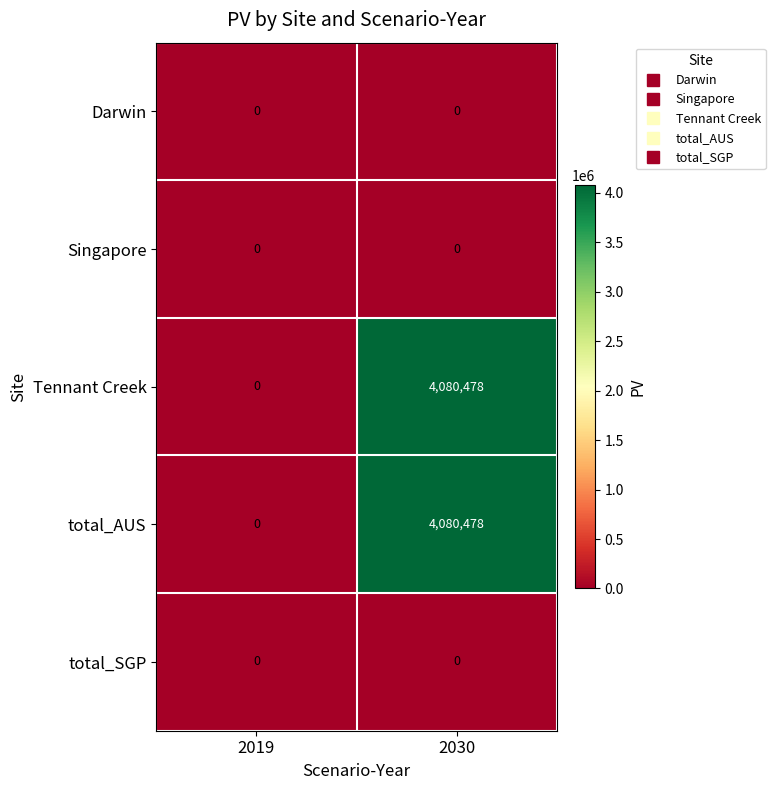

Is it true that total_AUS equals -1841282 at 2019?

False